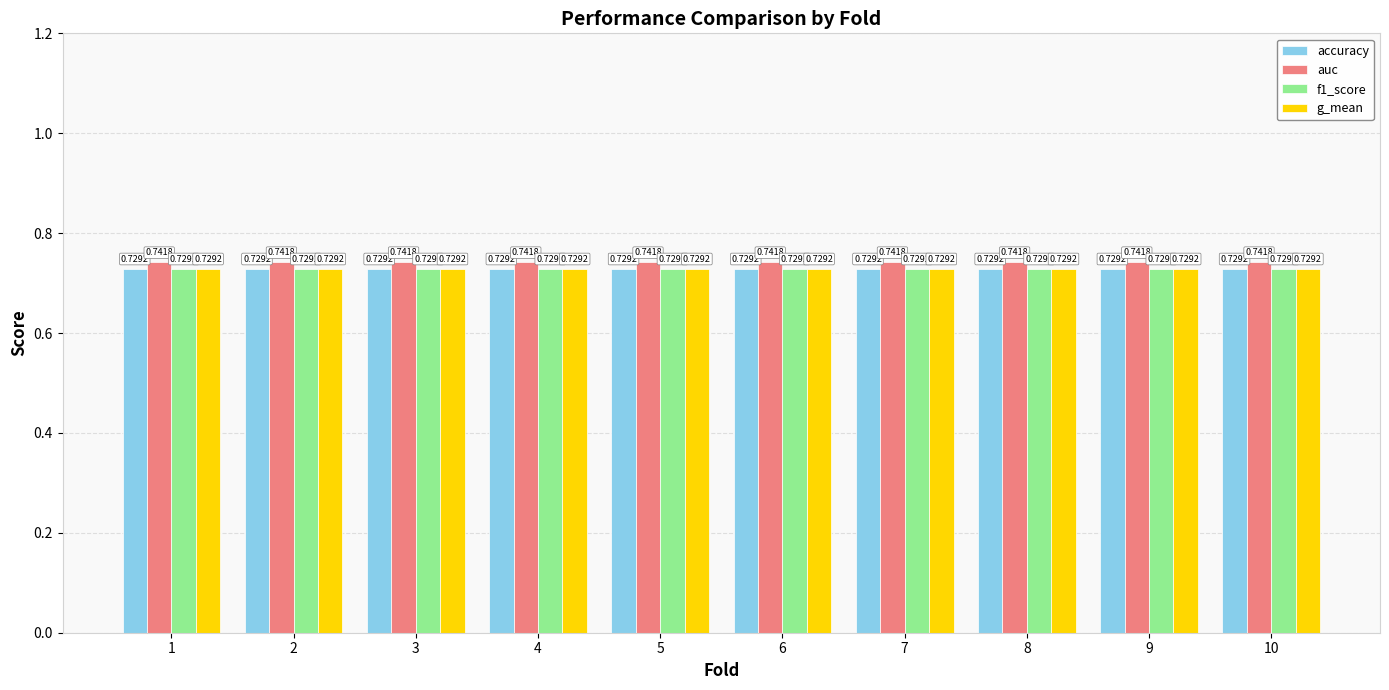

What is the total value across all series at 9?

2.9